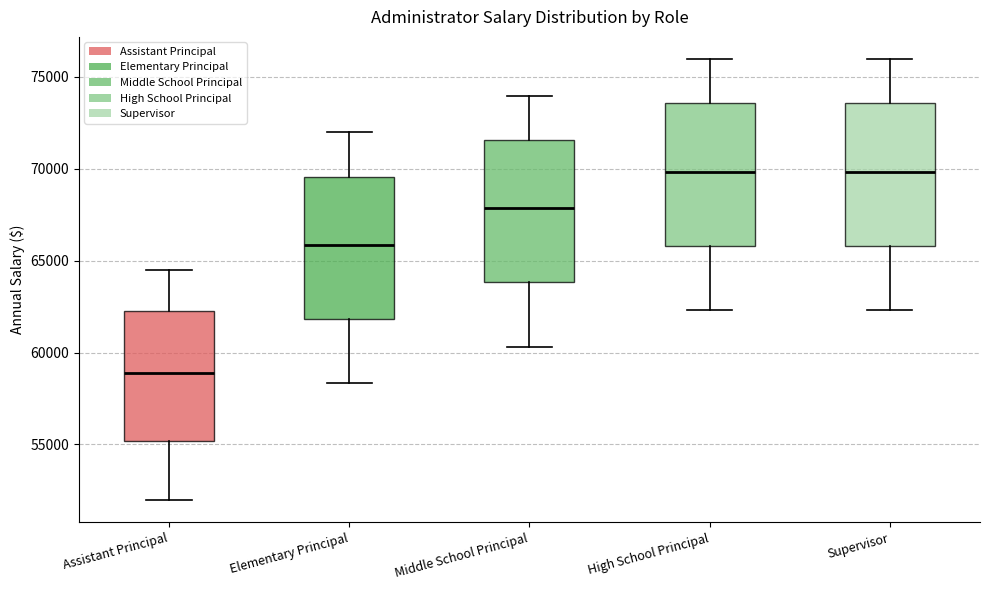

Reading left to right, read every box against the y-axis: the position of its median line, the range the box covers, and the ends of its whiskers. The values are not printed on the chart, so give them approximately, as read against the axis.

Assistant Principal: median 59000, box 55000 to 62500, whiskers 52000 to 64500
Elementary Principal: median 66000, box 62000 to 69500, whiskers 58500 to 72000
Middle School Principal: median 68000, box 64000 to 71500, whiskers 60500 to 74000
High School Principal: median 70000, box 66000 to 73500, whiskers 62500 to 76000
Supervisor: median 70000, box 66000 to 73500, whiskers 62500 to 76000